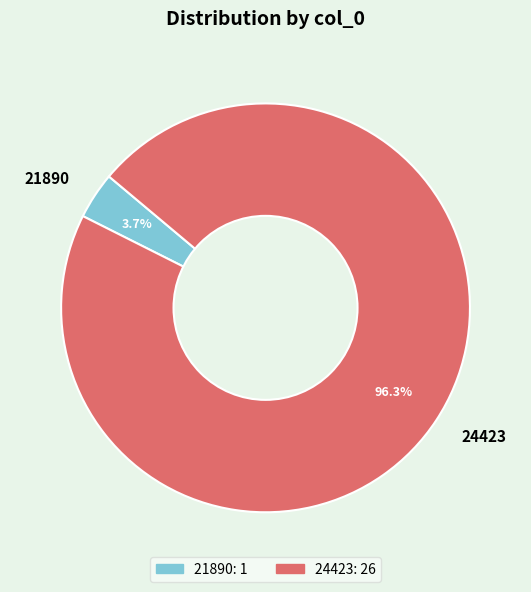

Which category has the biggest portion of the pie?

24423